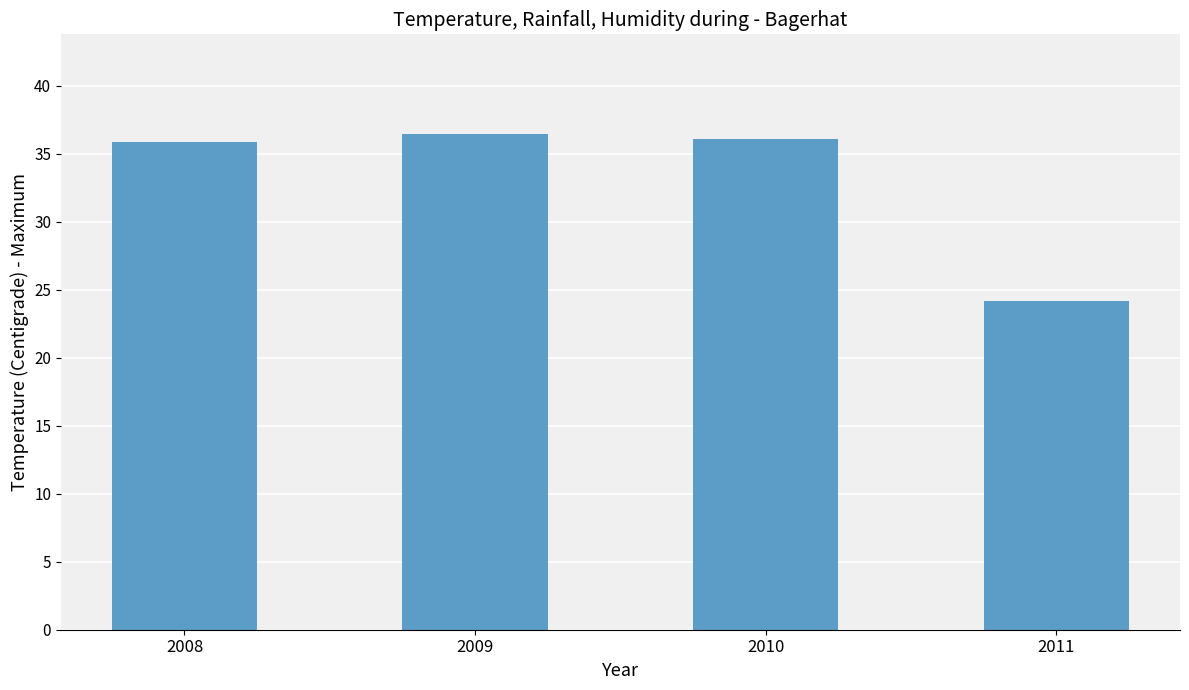

What value does the data have at 2008?

35.9